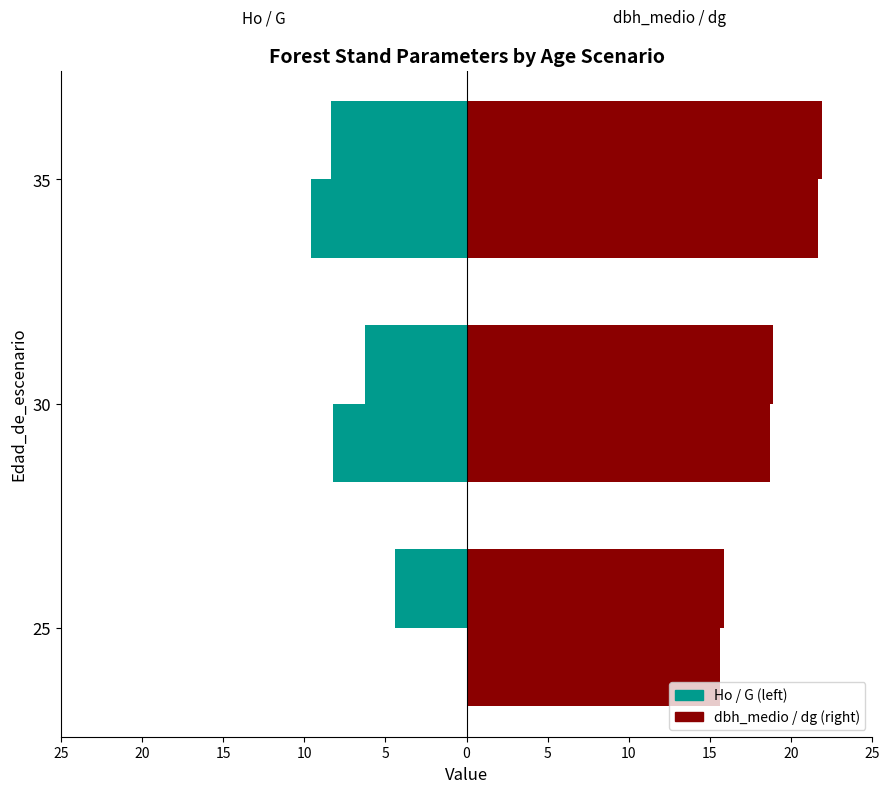

Are the bars grouped side by side (vs. stacked)?

Yes